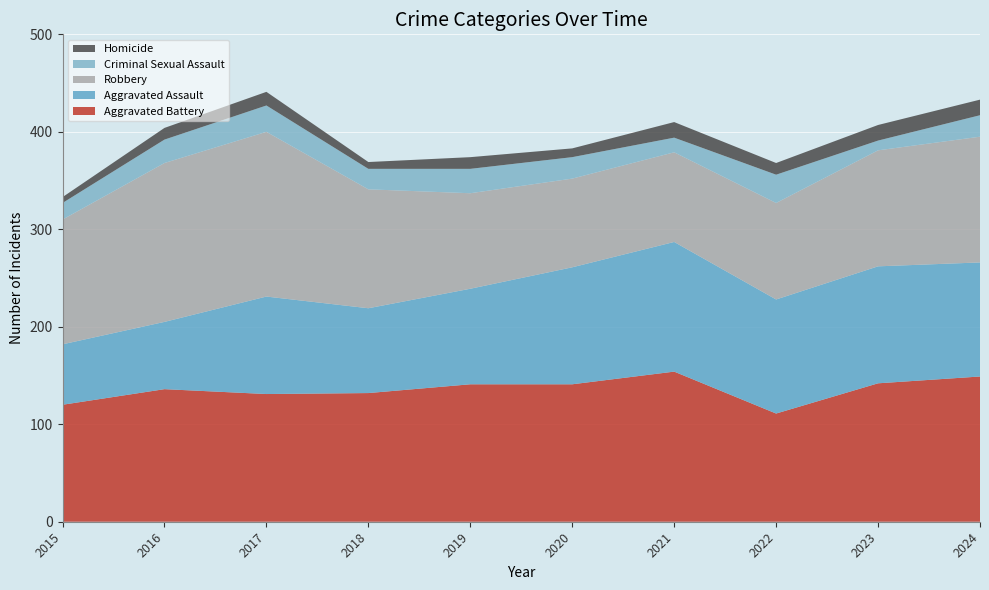

Reading left to right, extract all data points from this chart.

Aggravated Assault: 62	69	100	87	98	120	133	117	120	117
Aggravated Battery: 120	136	131	132	141	141	154	111	142	149
Criminal Sexual Assault: 17	24	27	21	25	22	15	29	10	22
Homicide: 6	12	14	7	12	9	16	12	16	16
Robbery: 128	163	169	122	98	91	92	99	119	129